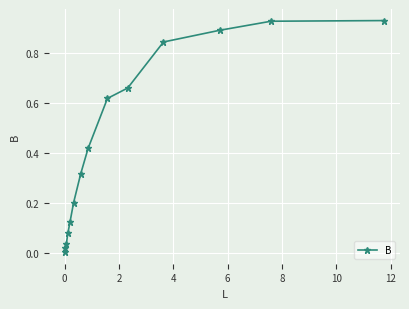

True or false: the data has more than 1 interior local peaks.

False